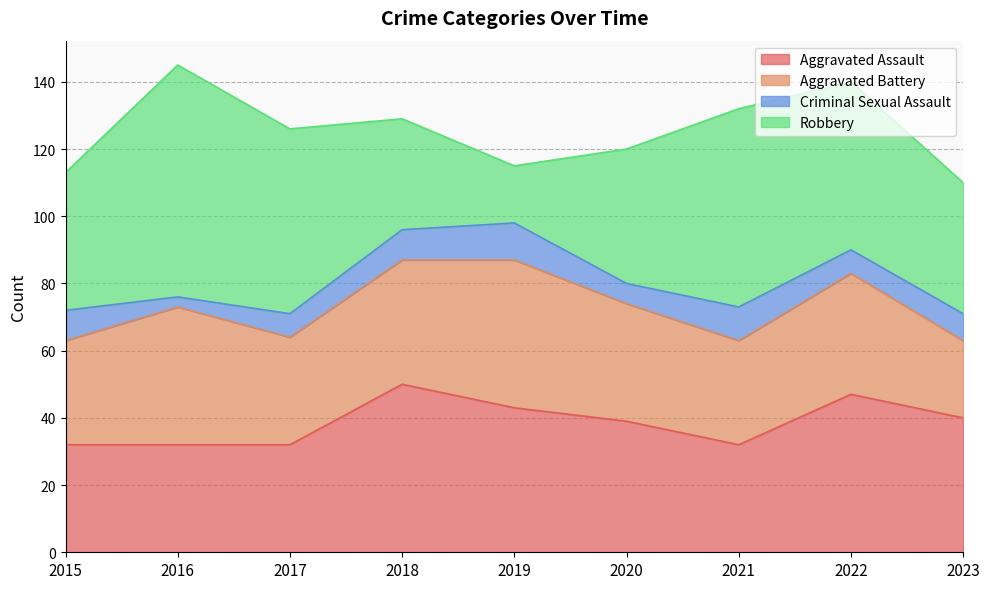

Reading left to right, list all the values displayed in this chart.

Aggravated Assault: 2015=32	2016=32	2017=32	2018=50	2019=43	2020=39	2021=32	2022=47	2023=40
Aggravated Battery: 2015=31	2016=41	2017=32	2018=37	2019=44	2020=35	2021=31	2022=36	2023=23
Criminal Sexual Assault: 2015=9	2016=3	2017=7	2018=9	2019=11	2020=6	2021=10	2022=7	2023=8
Robbery: 2015=41	2016=69	2017=55	2018=33	2019=17	2020=40	2021=59	2022=50	2023=39